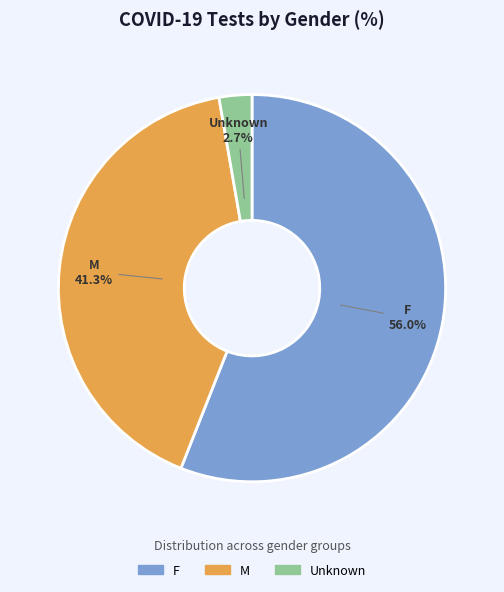

Which slice is the smallest?

Unknown